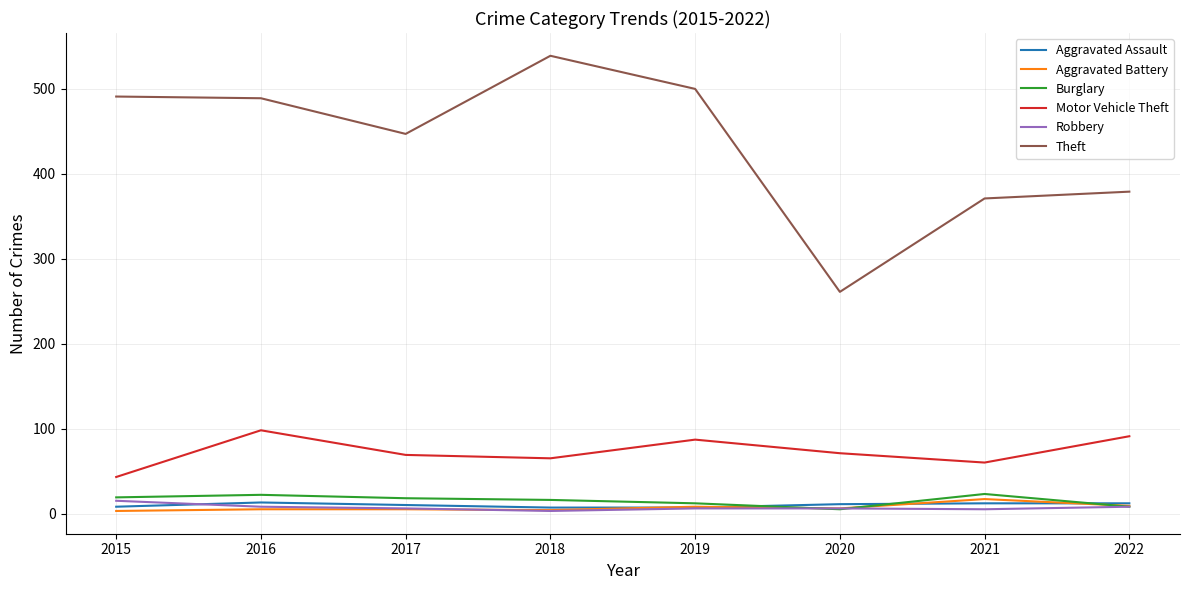

True or false: Motor Vehicle Theft has a value of 43 at 2015.

True